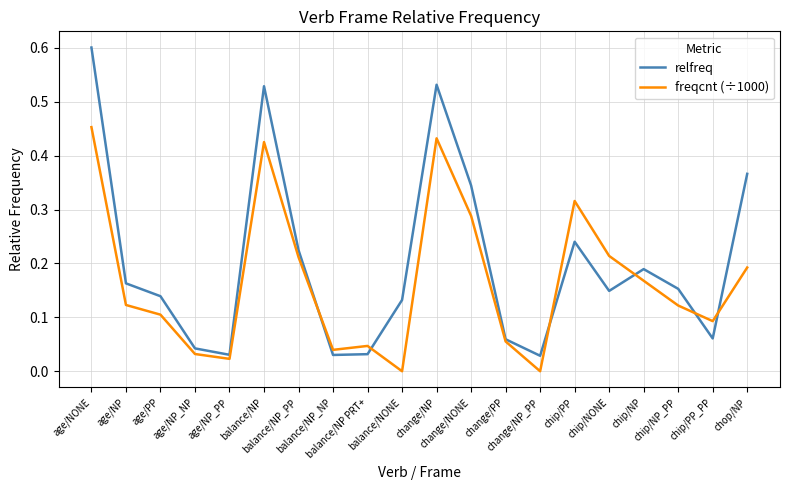

What are all the series names shown in the legend?

relfreq, freqcnt (÷1000)